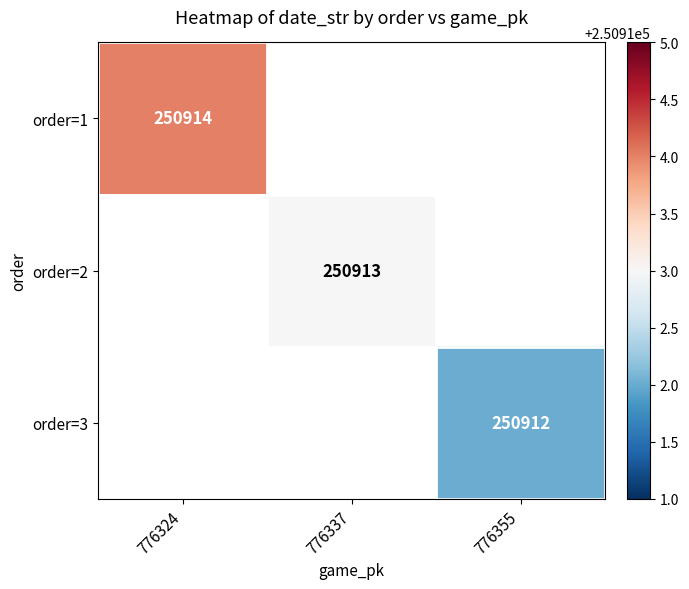

Is the value of order=2 at 776337 greater than the value of order=1 at 776324?

No